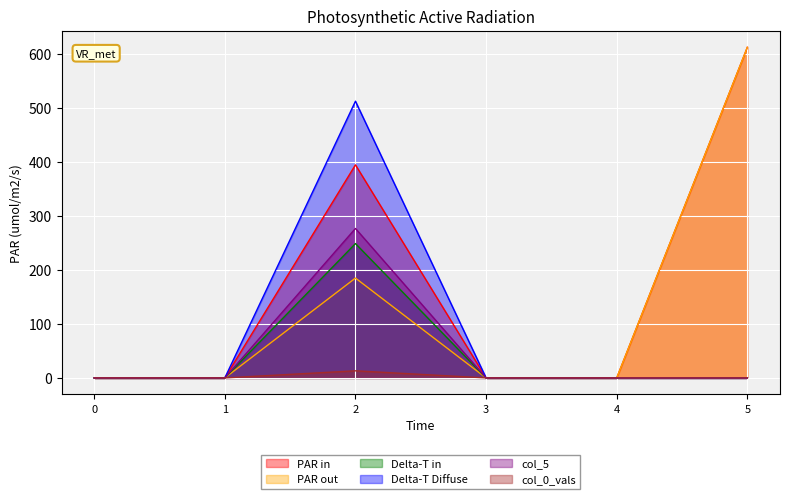

What is the difference between the second highest and minimum values in the PAR in series?

395.2